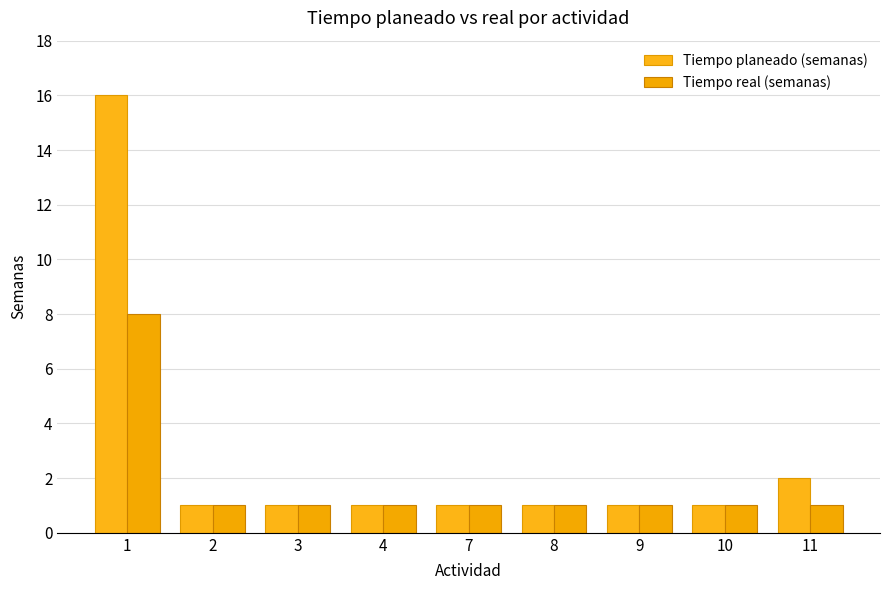

Does the chart contain stacked bars?

No